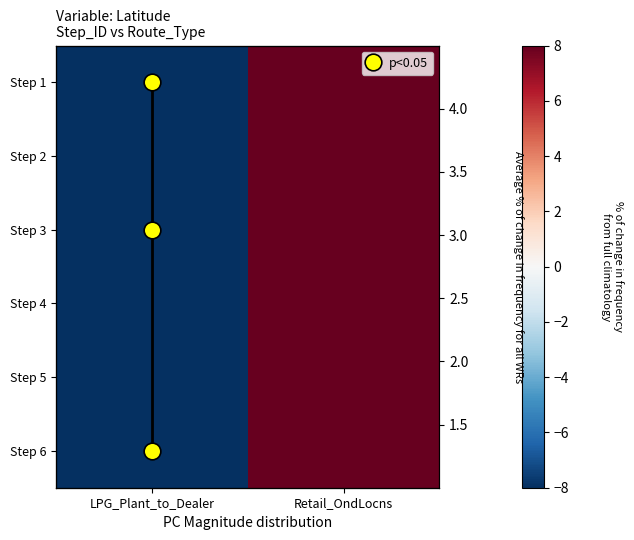

Rank the categories by Step 5 value from highest to lowest.

Retail_OndLocns, LPG_Plant_to_Dealer